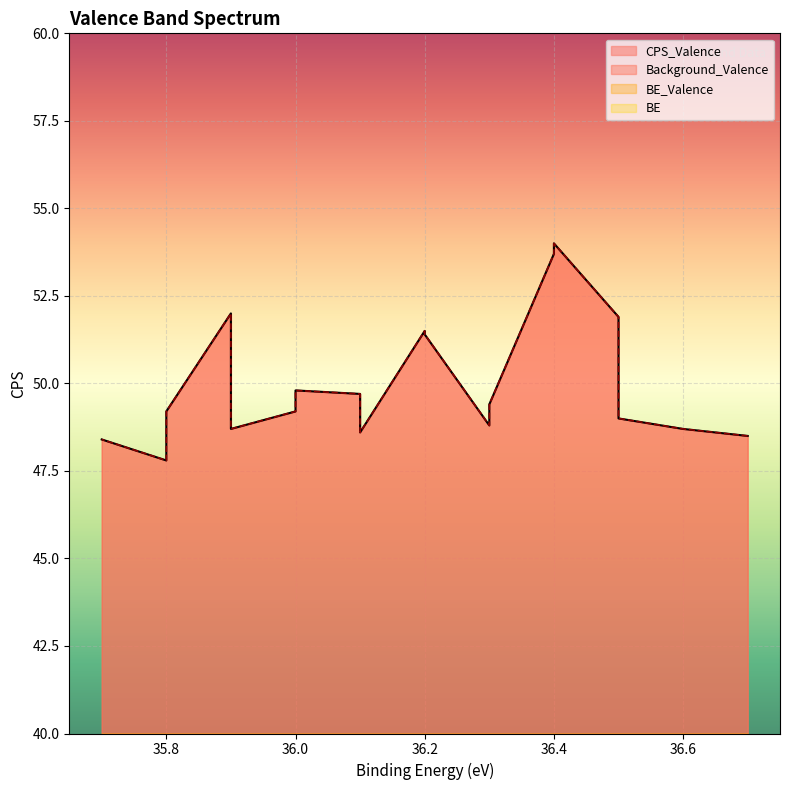

What is the value of the Background_Valence point at the 13th from the left?

48.6